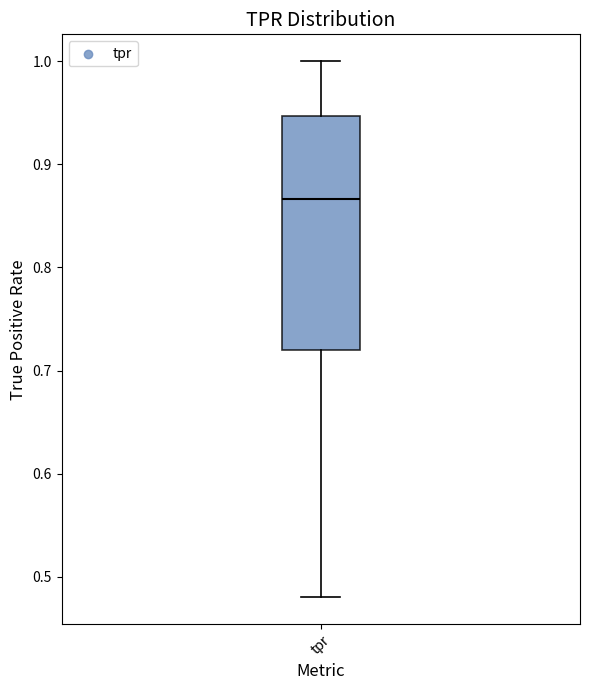

Transcribe this box plot: give where the median line is, the range the box spans, and where the two whiskers end, as read against the y-axis. The values are not printed on the chart, so give them approximately, as read against the axis.

median 0.87, box 0.72 to 0.95, whiskers 0.48 to 1.00